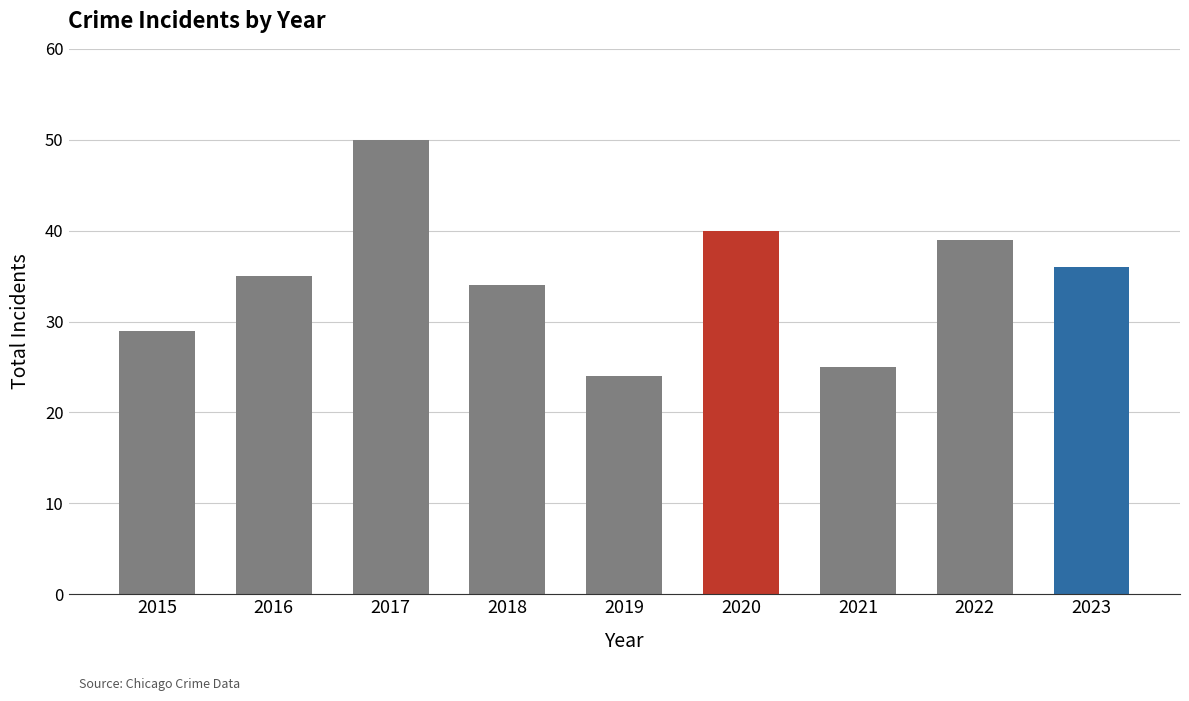

Are the bars grouped side by side (vs. stacked)?

No